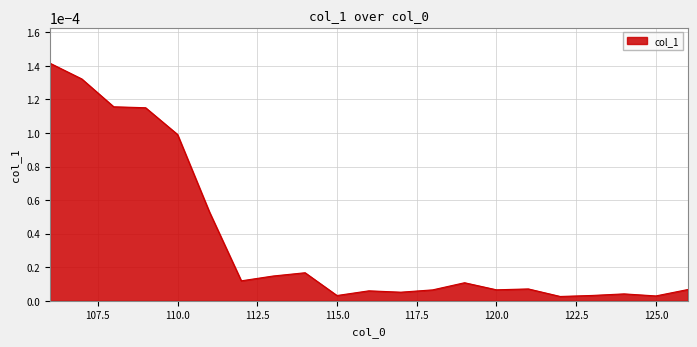

Rank the categories by value from highest to lowest.

106, 107, 108, 109, 110, 111, 114, 113, 112, 119, 121, 126, 120, 118, 116, 117, 124, 123, 115, 125, 122